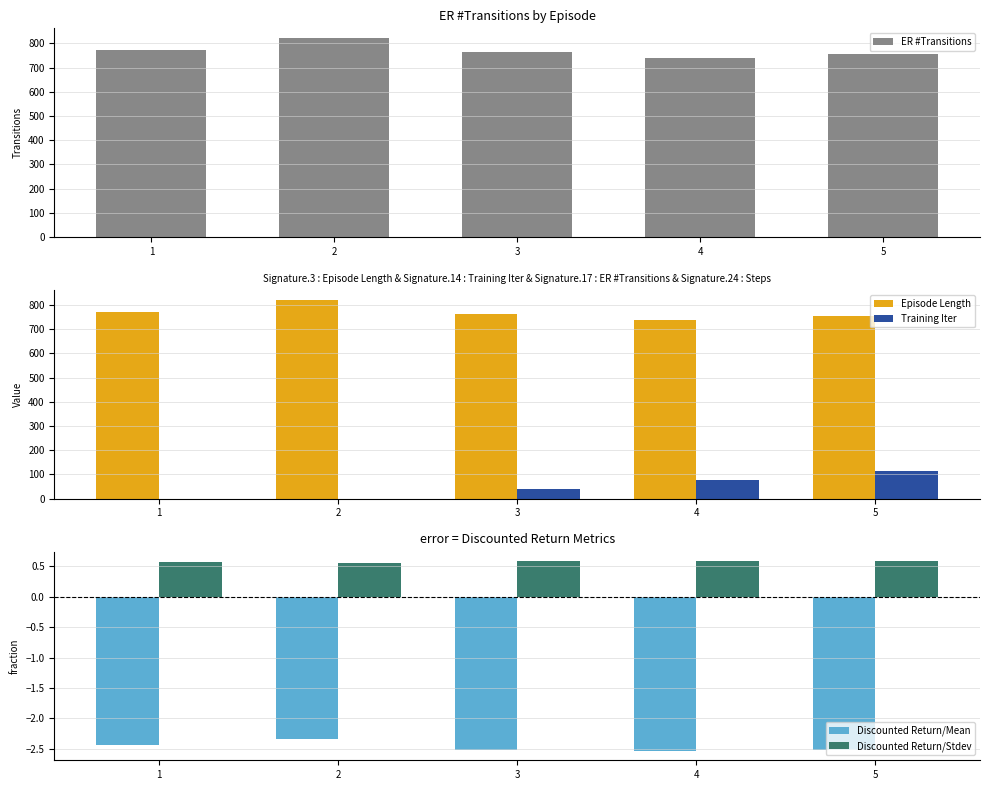

Which series has the largest total across all categories?

ER #Transitions